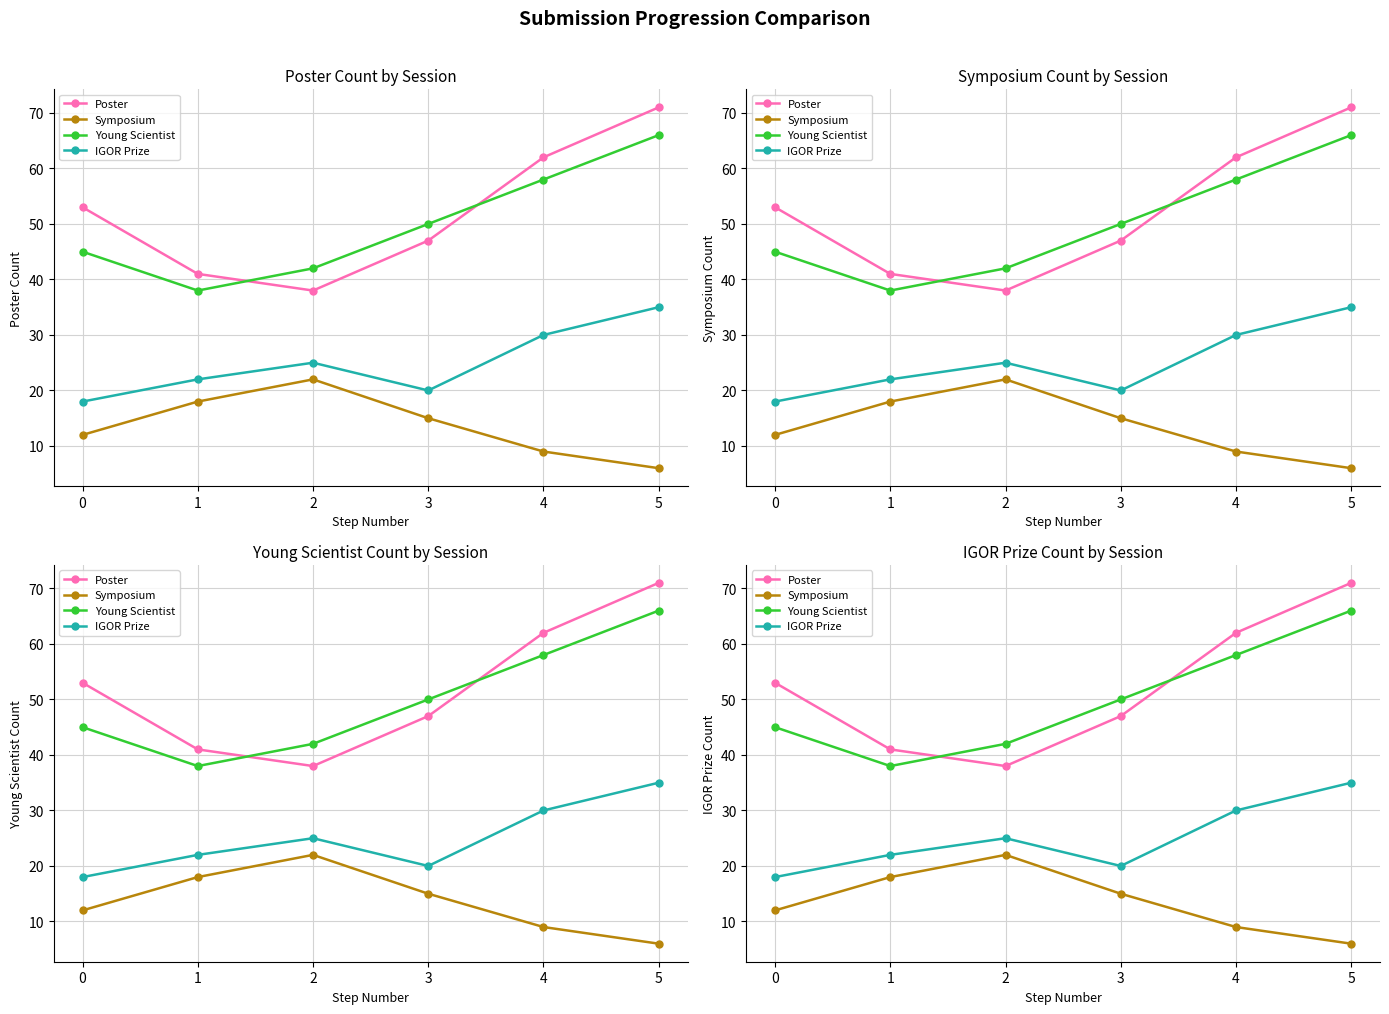

Reading left to right, list all the values displayed in this chart.

Poster: 0=53	1=41	2=38	3=47	4=62	5=71
Symposium: 0=12	1=18	2=22	3=15	4=9	5=6
Young Scientist: 0=45	1=38	2=42	3=50	4=58	5=66
IGOR Prize: 0=18	1=22	2=25	3=20	4=30	5=35